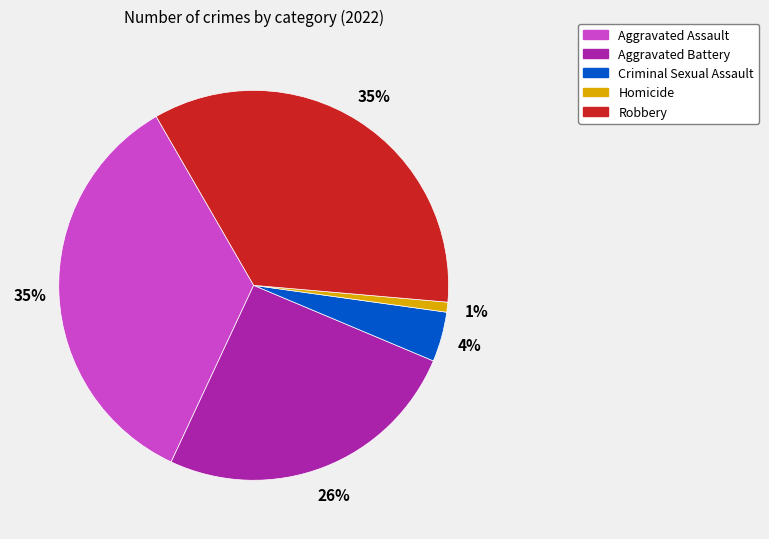

The Criminal Sexual Assault slice represents 4% of the pie. True or false?

True